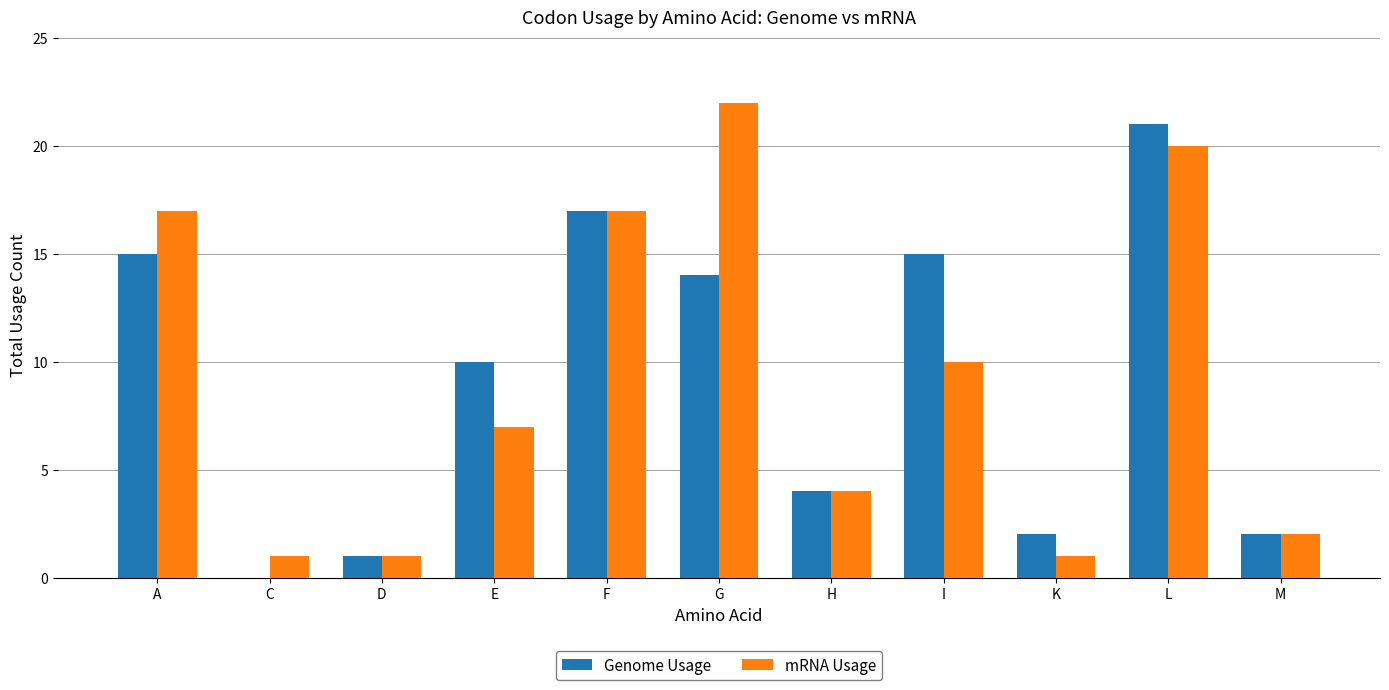

Is it true that Genome Usage equals 2 at D?

False